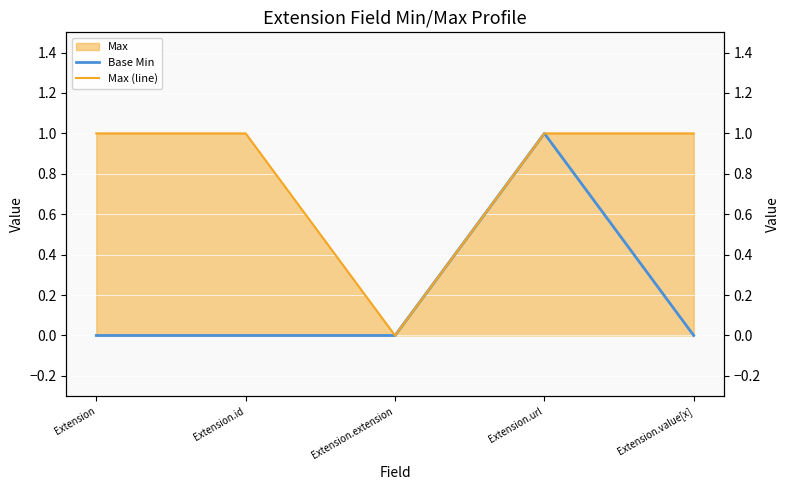

True or false: Base Min and Max (line) intersect in this chart.

False